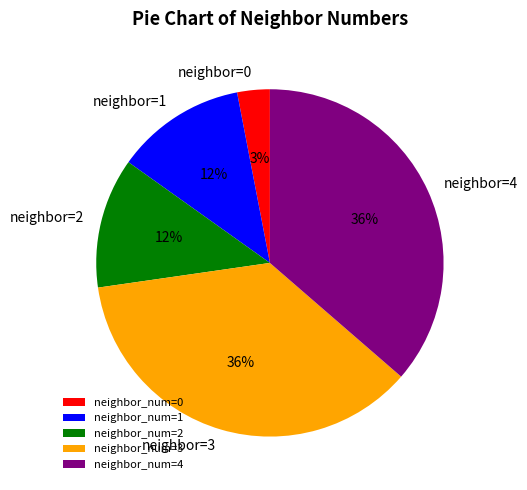

Does any single category account for the majority?

No